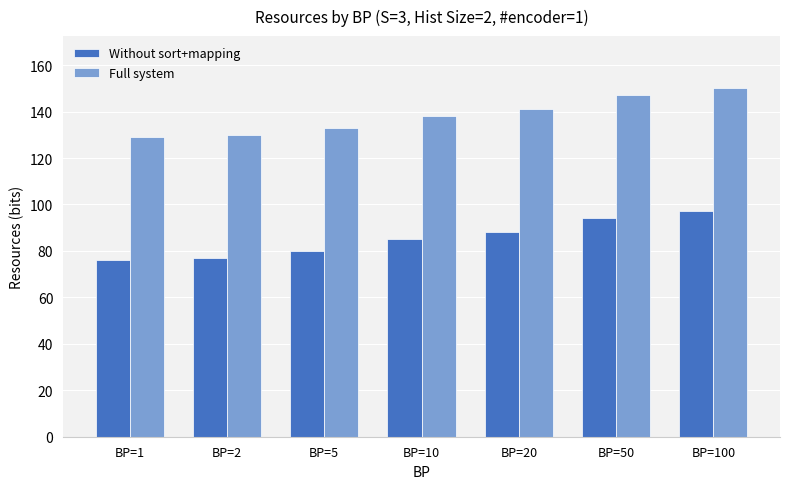

What is the difference between the second highest and second lowest values in the Full system series?

17